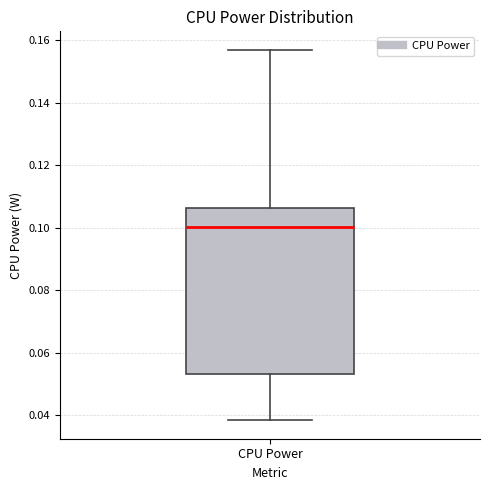

Where is the lower edge of the box for CPU Power on the y-axis? The values are not printed on the chart, so give them approximately, as read against the axis.

0.054